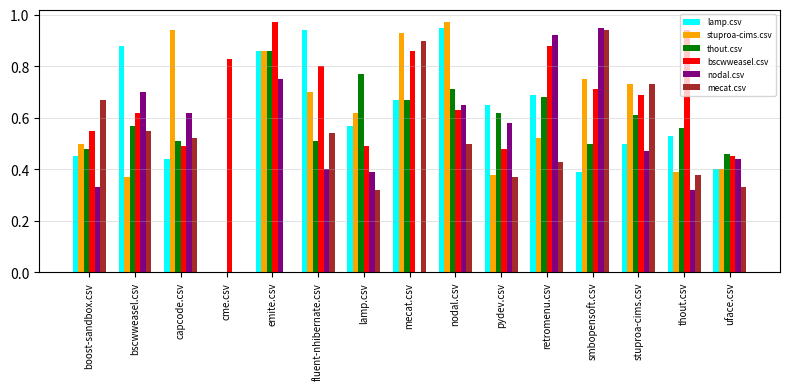

Between bscwweasel.csv and nodal.csv, which series saw the biggest shift?

stuproa-cims.csv